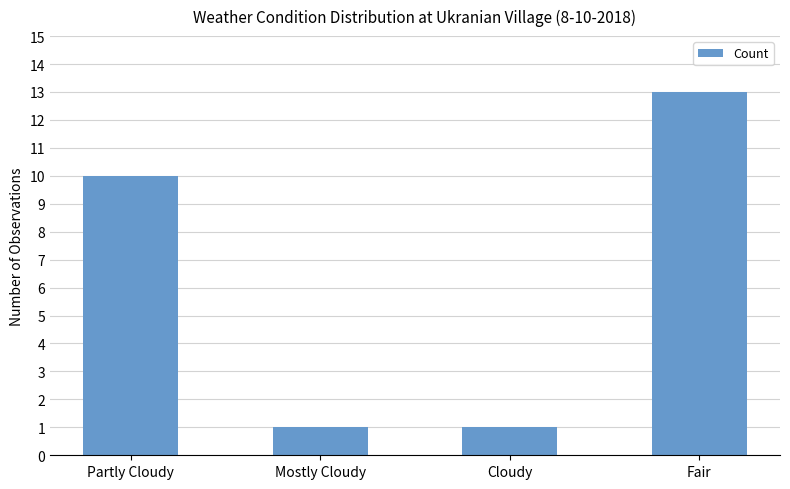

The value at Partly Cloudy is 15. True or false?

False